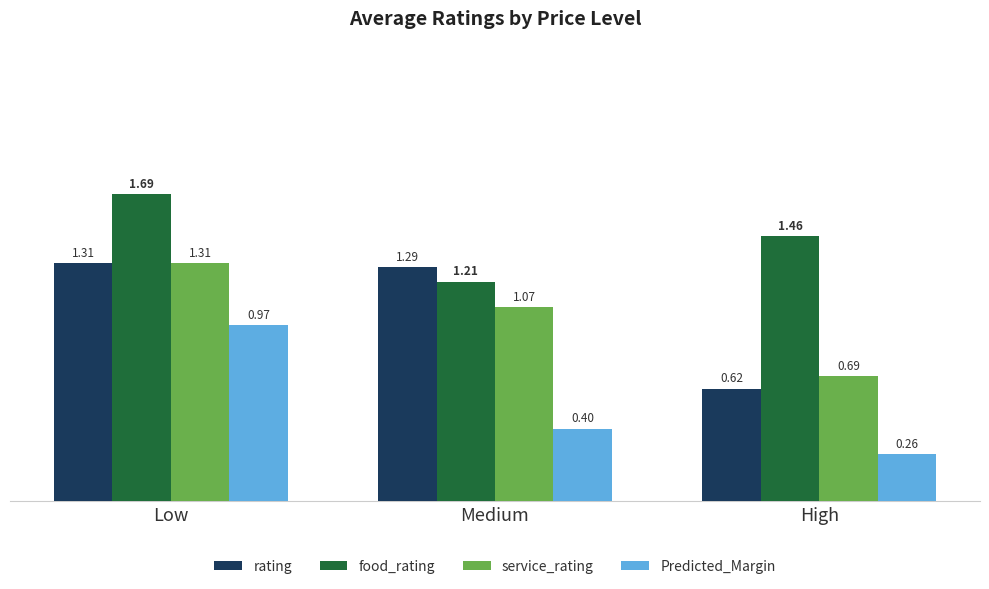

At which category does the chart reach its minimum across all series?

High